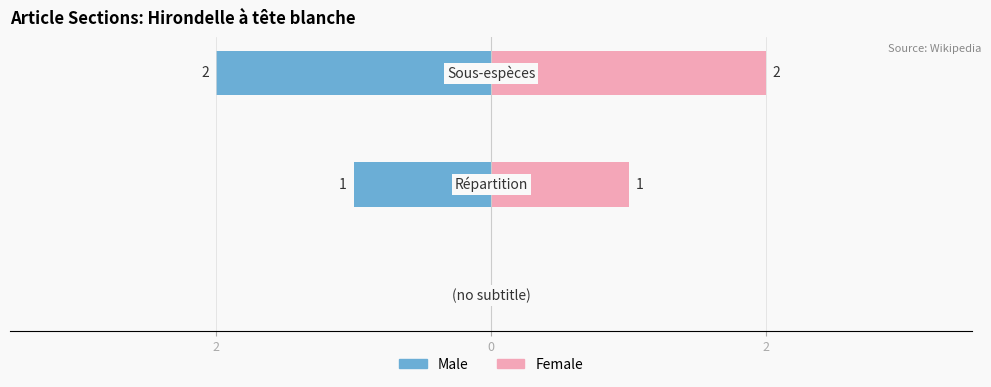

How many data points in Female are above 1?

1